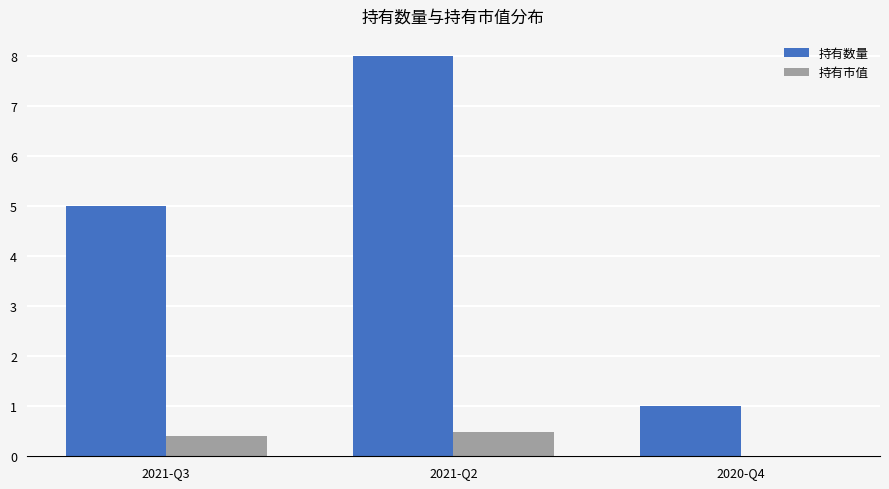

Reading left to right, transcribe all the data shown in this chart.

持有数量: 5.0	8.0	1.0
持有市值: 0.4	0.5	0.0